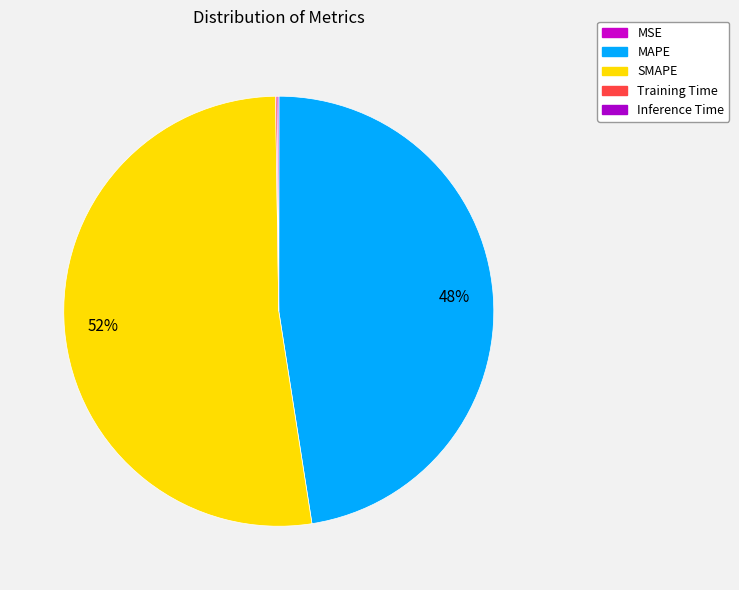

Which slice represents more than half of the pie?

SMAPE